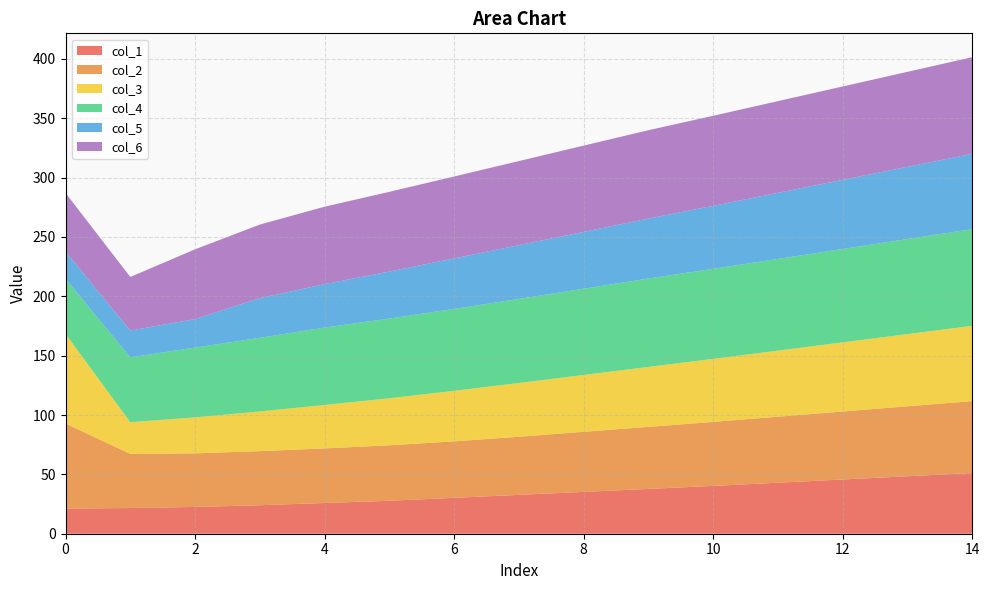

What is the lowest value of the col_1 series?

21.2